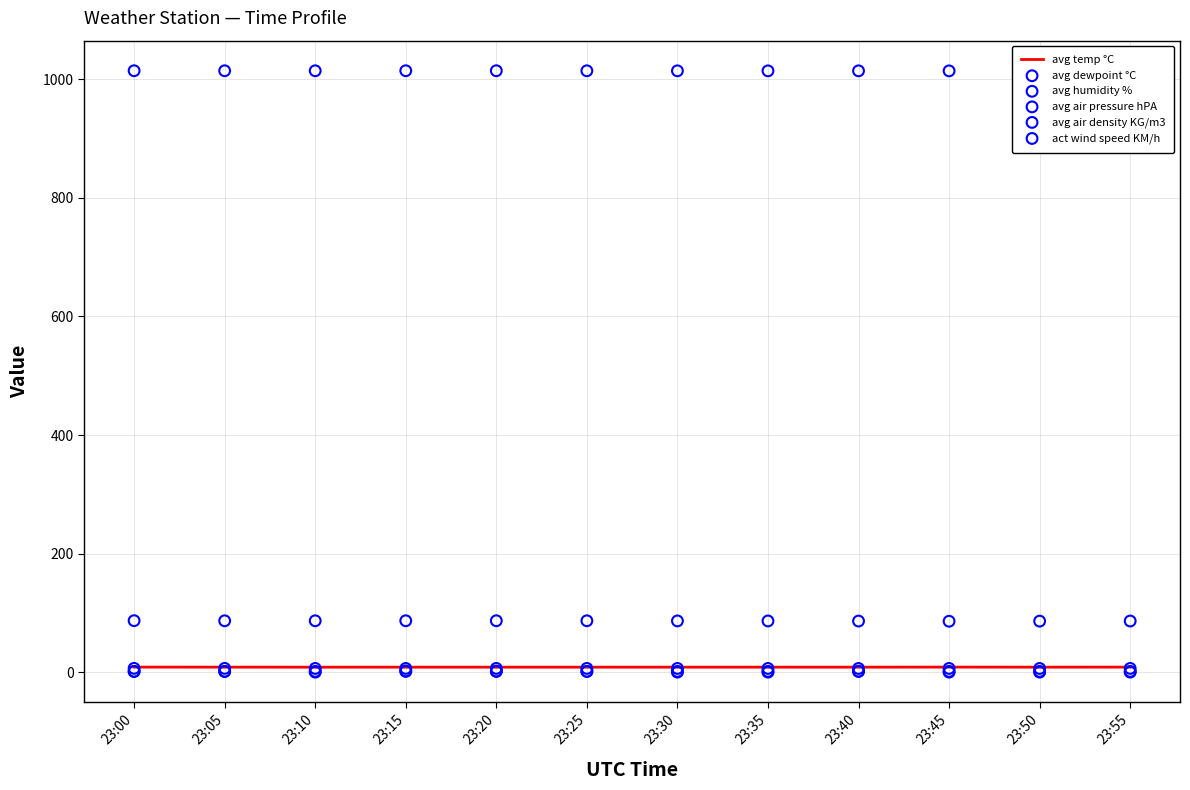

Is the value of avg air density KG/m3 at 23:20 greater than the value of avg temp °C at 23:25?

No